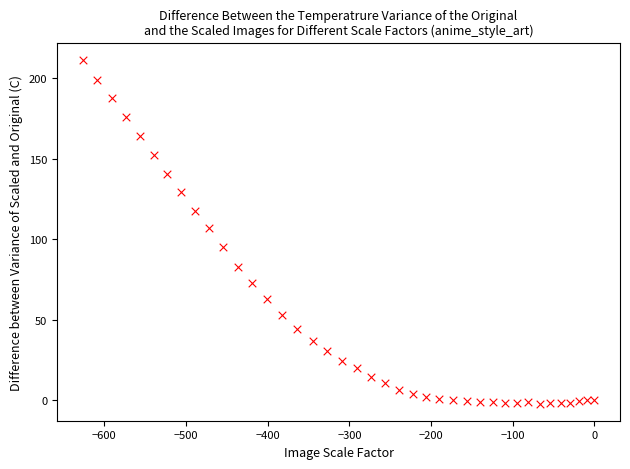

What Y value in the scatter plot is closest to 104?

107.0